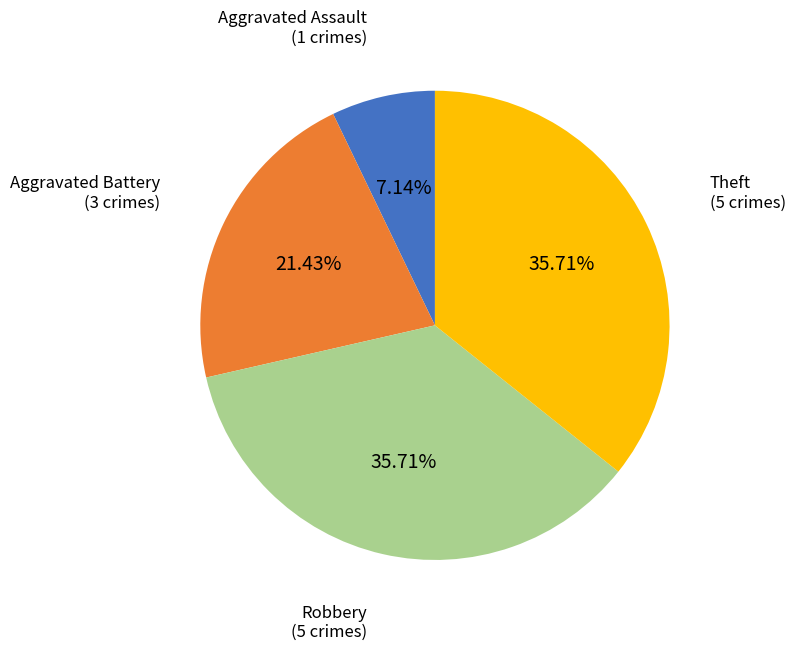

Is there any slice that represents more than half of the pie?

No